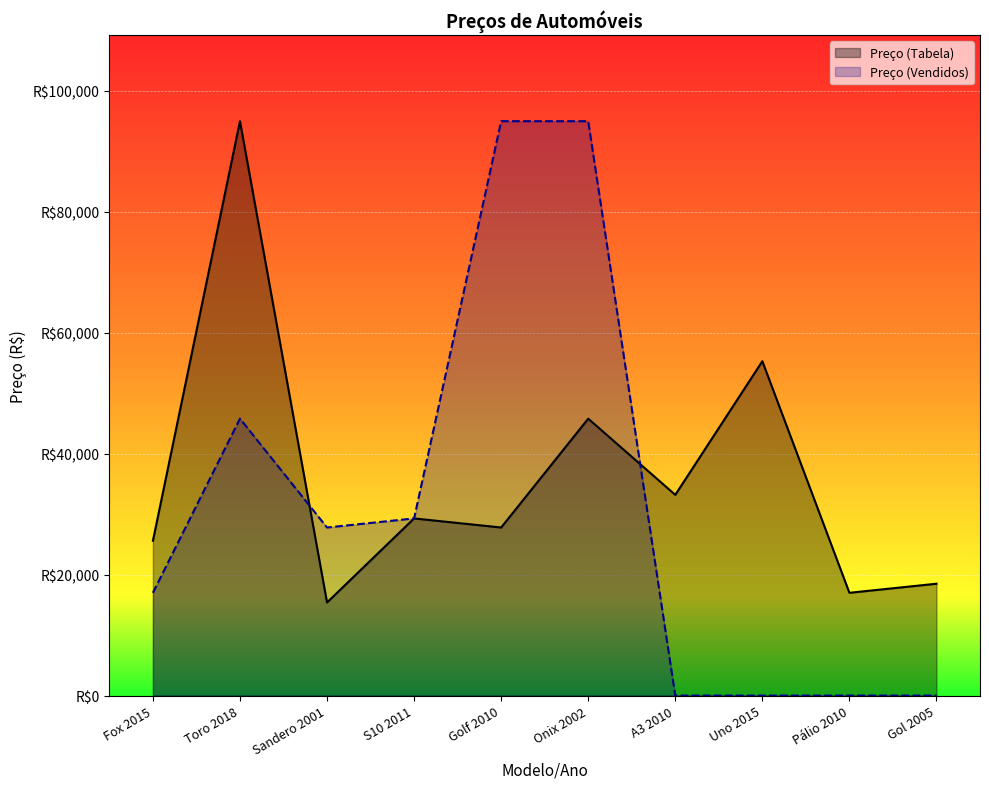

What is the difference between the maximum and minimum values in the Preço (Vendidos) series?

95000